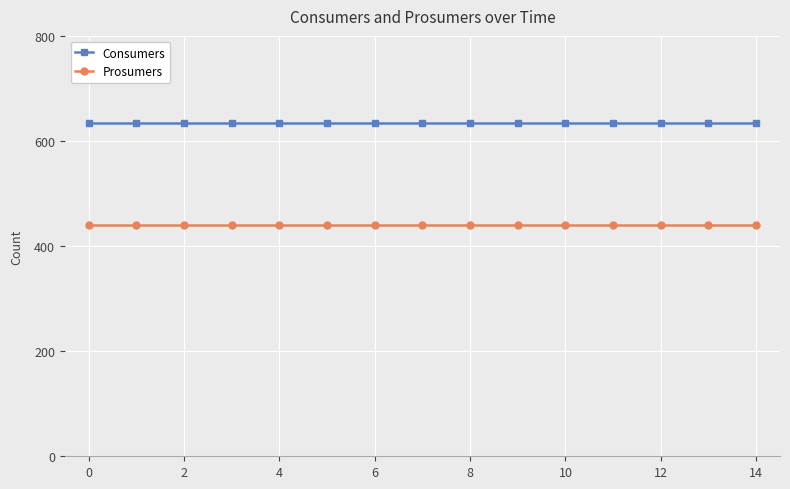

What is the smallest value displayed?

440